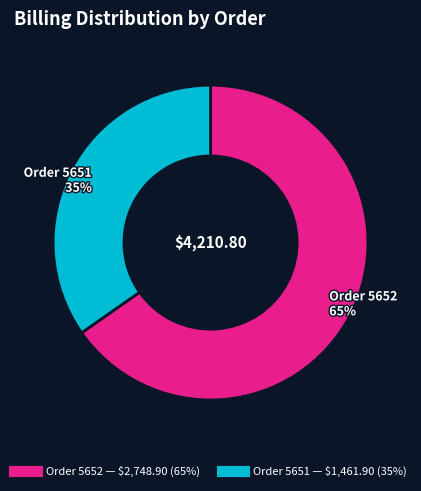

To the nearest percent, what is the average slice percentage?

50%